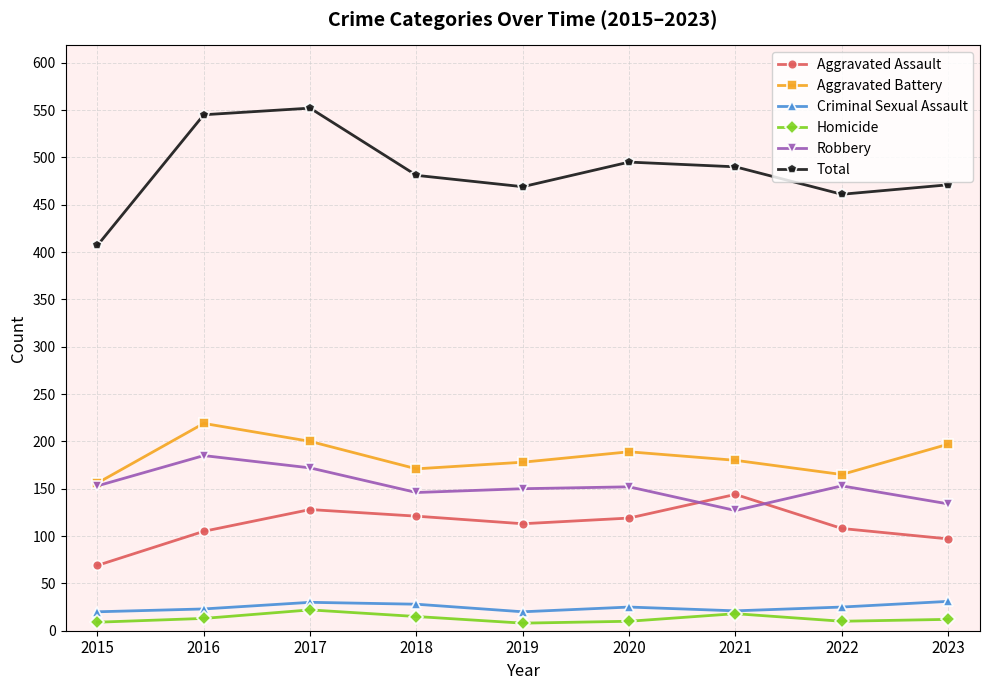

What is the difference between the highest and lowest values at 2018?

466